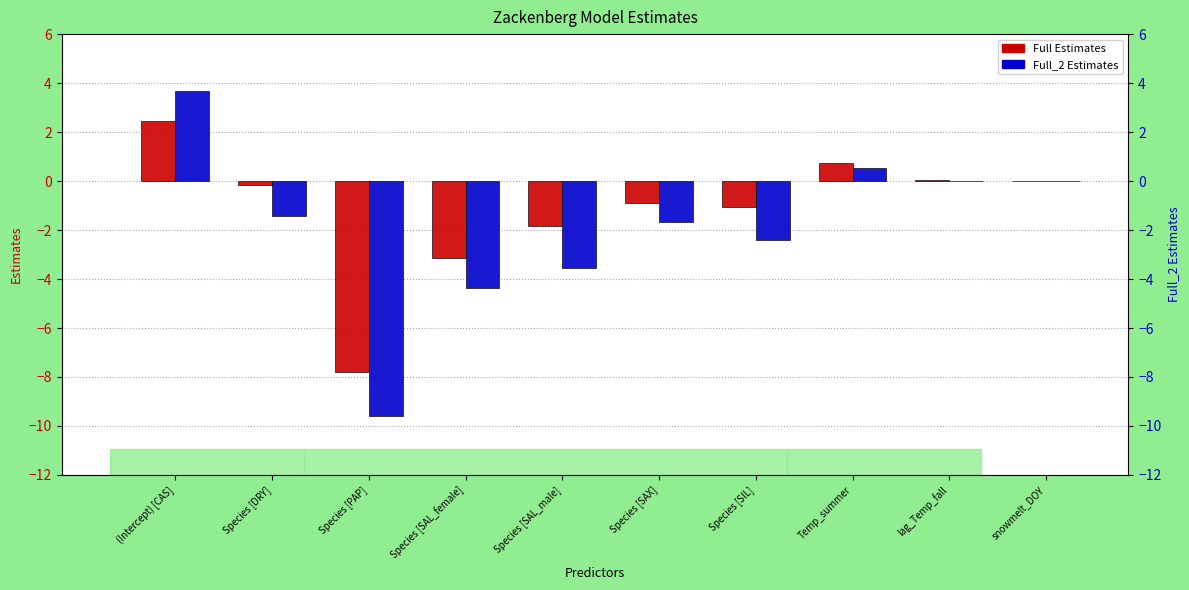

Reading right to left, what are all the values shown in this chart?

Full Estimates: -0.0	0.1	0.7	-1.1	-0.9	-1.8	-3.1	-7.8	-0.2	2.4
Full_2 Estimates: -0.0	-0.0	0.5	-2.4	-1.7	-3.6	-4.4	-9.6	-1.4	3.7